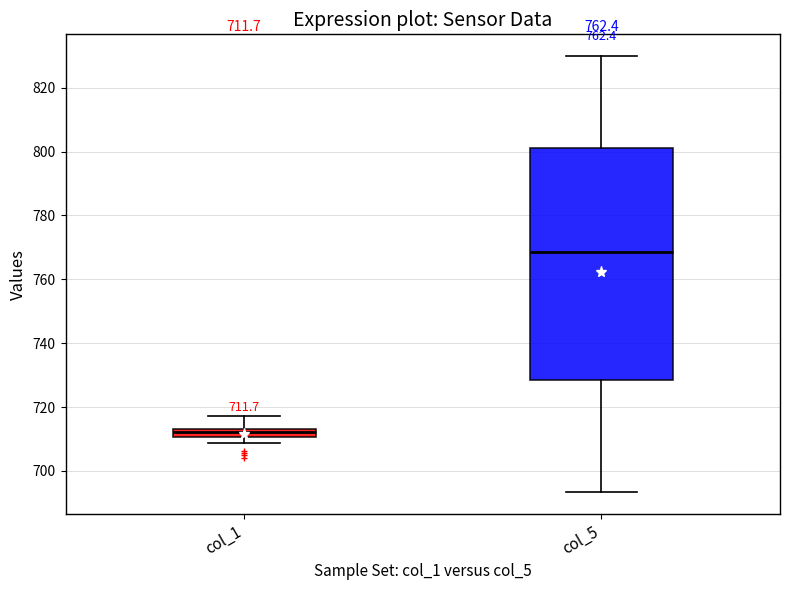

Which box's median line is the highest?

col_5